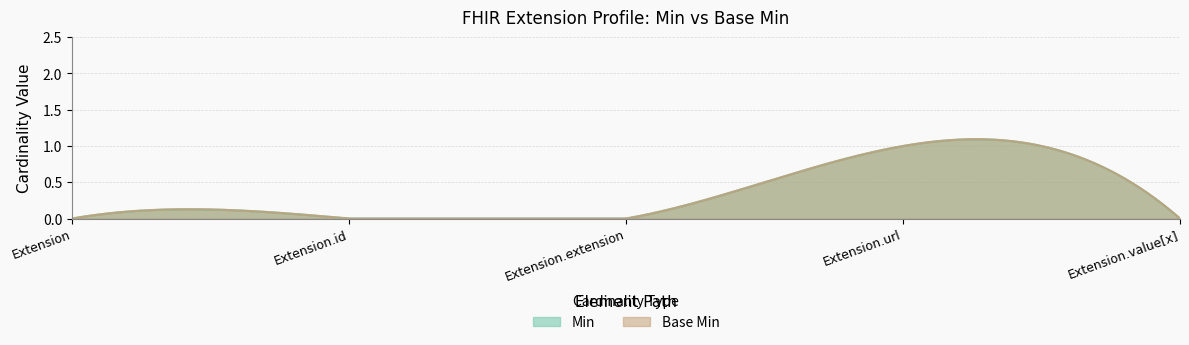

True or false: Min and Base Min cross at least once.

False